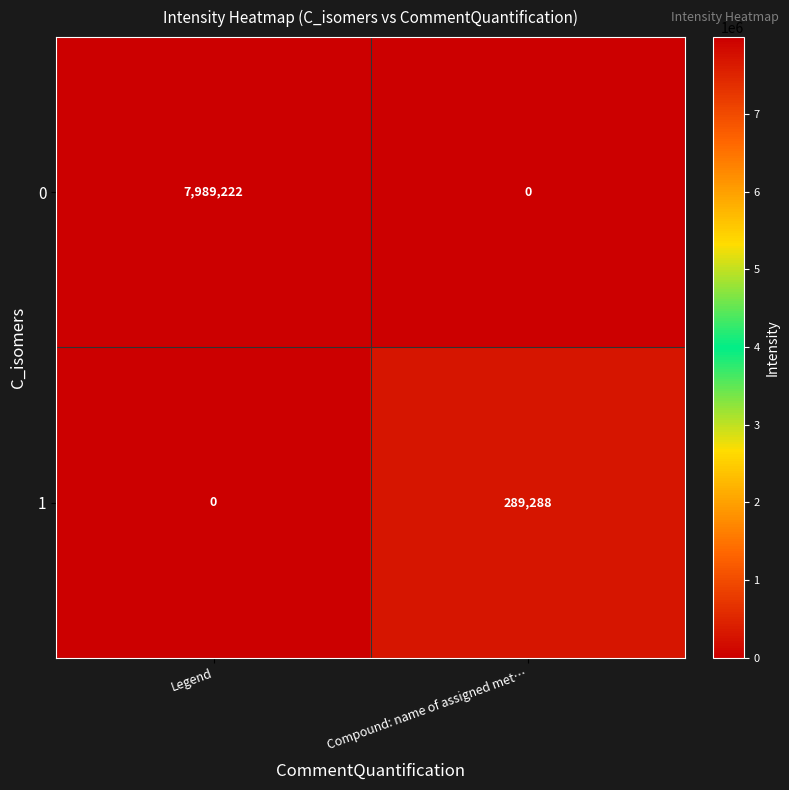

Rank the series at Legend from highest to lowest value.

0, 1